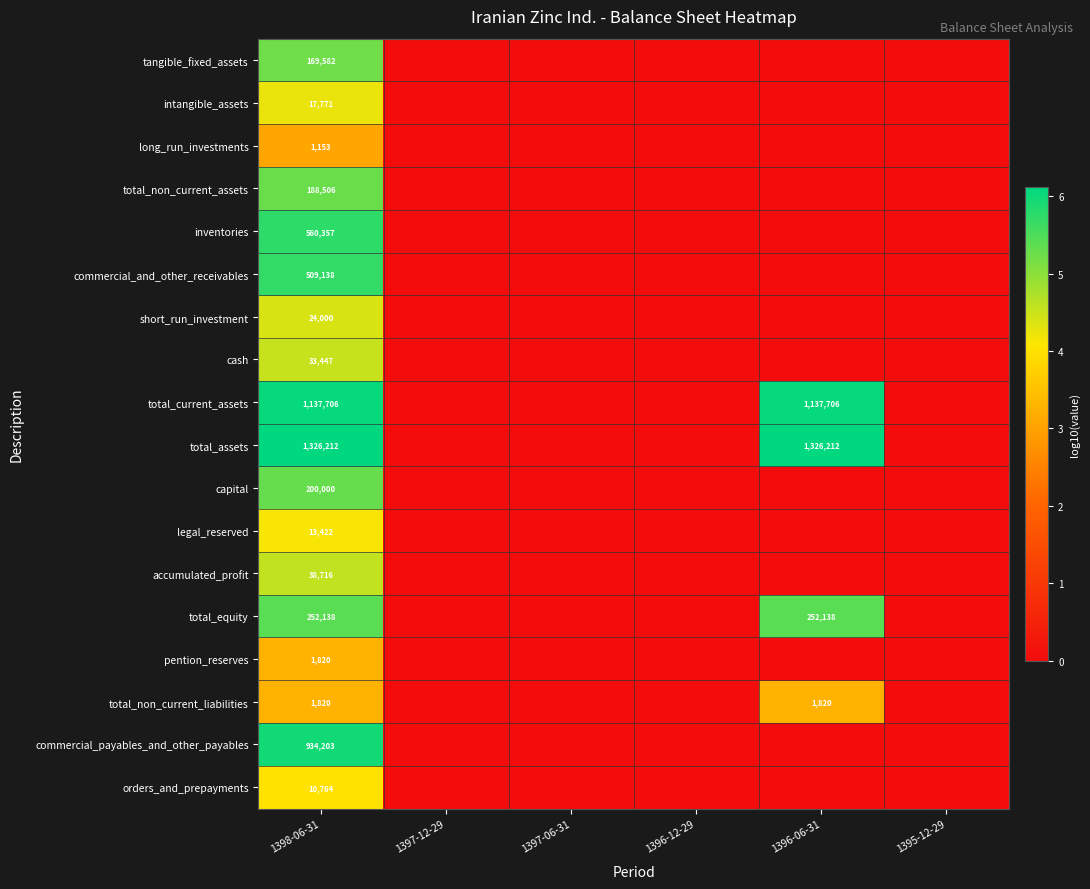

At 1397-06-31, list the series in order from largest to smallest.

tangible_fixed_assets, intangible_assets, long_run_investments, total_non_current_assets, inventories, commercial_and_other_receivables, short_run_investment, cash, total_current_assets, total_assets, capital, legal_reserved, accumulated_profit, total_equity, pention_reserves, total_non_current_liabilities, commercial_payables_and_other_payables, orders_and_prepayments